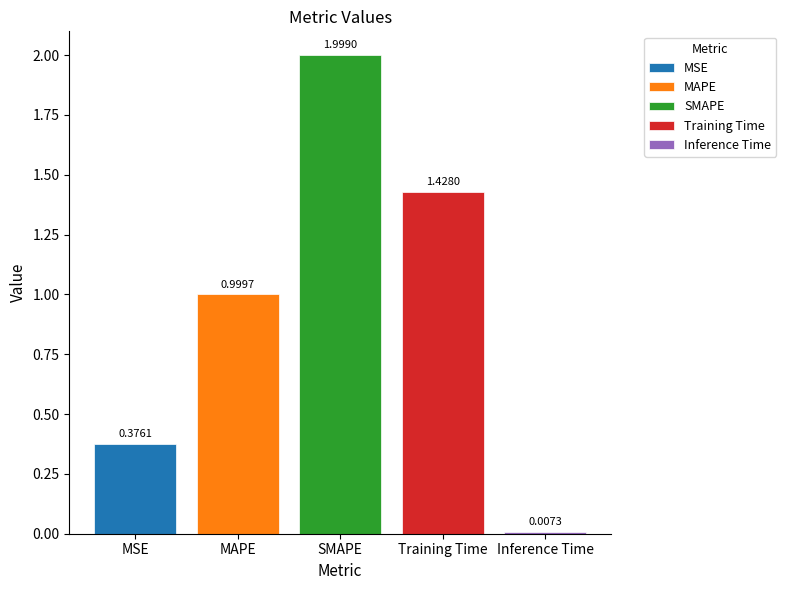

How many bars are there in total?

5